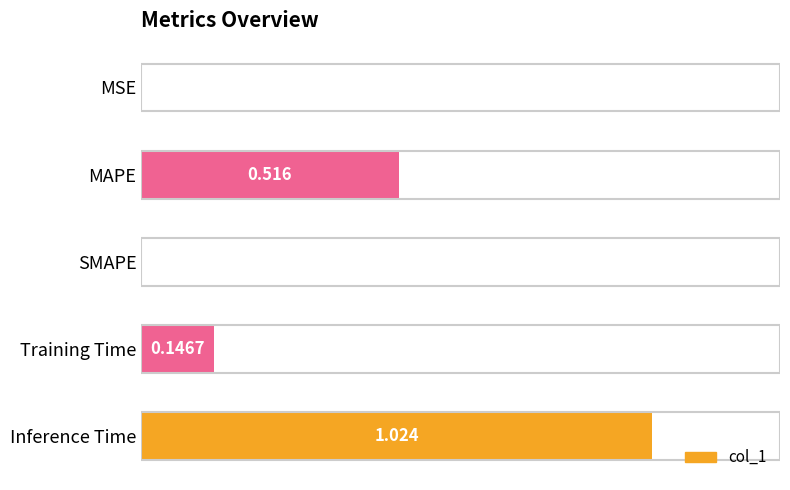

Which has a higher value, SMAPE or MAPE?

MAPE